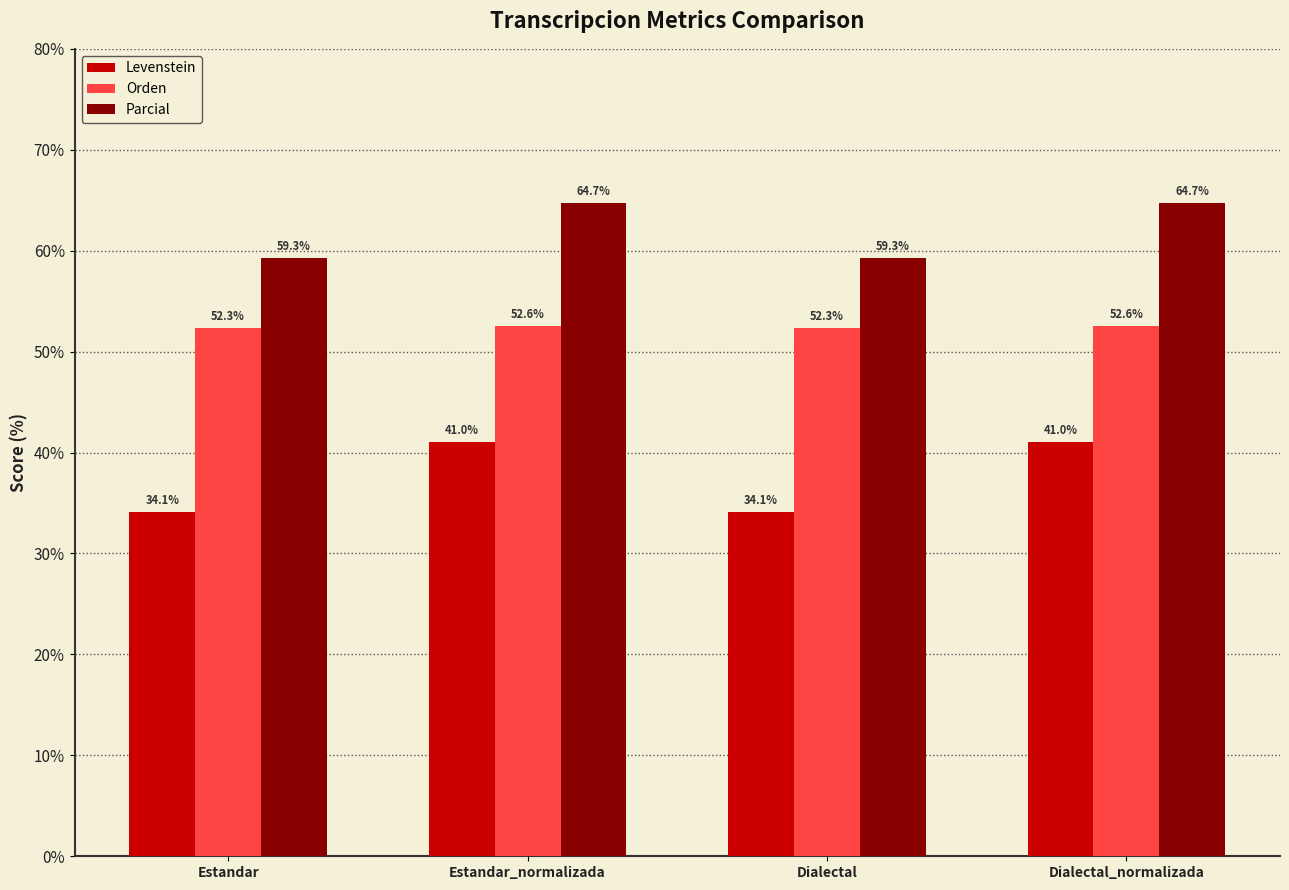

What position from the left is Estandar_normalizada?

2